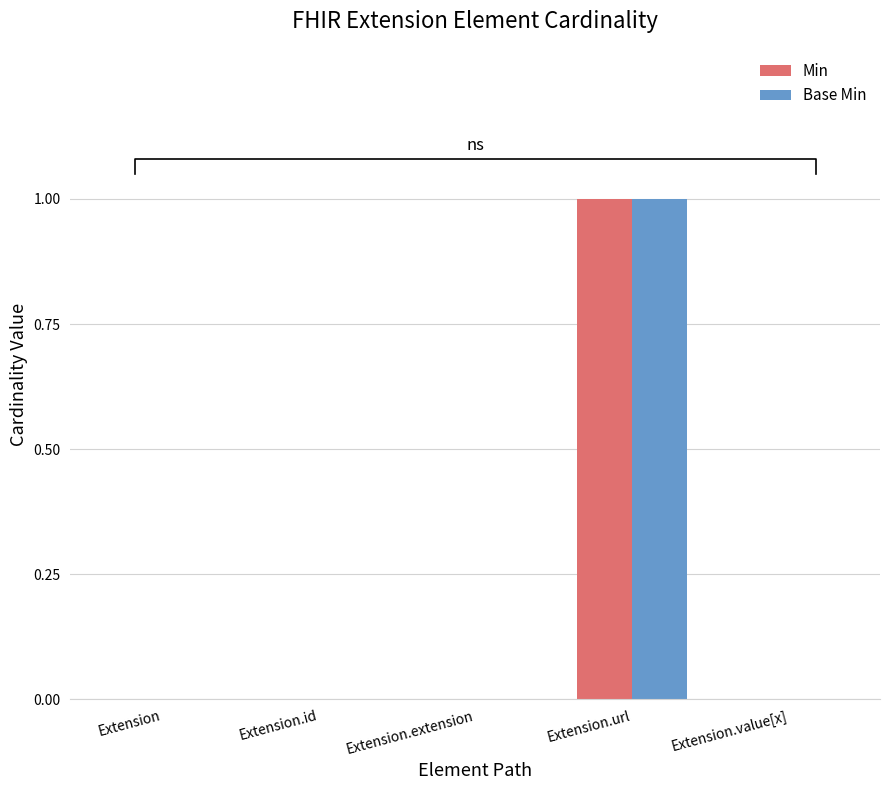

How many groups of bars are there?

5